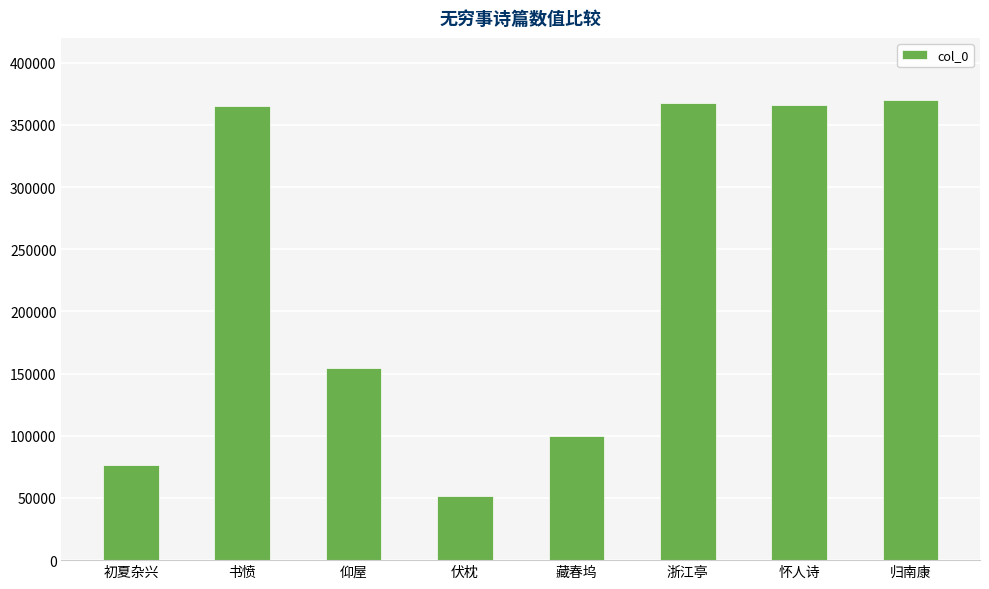

True or false: the data shows 603914 at 归南康.

False